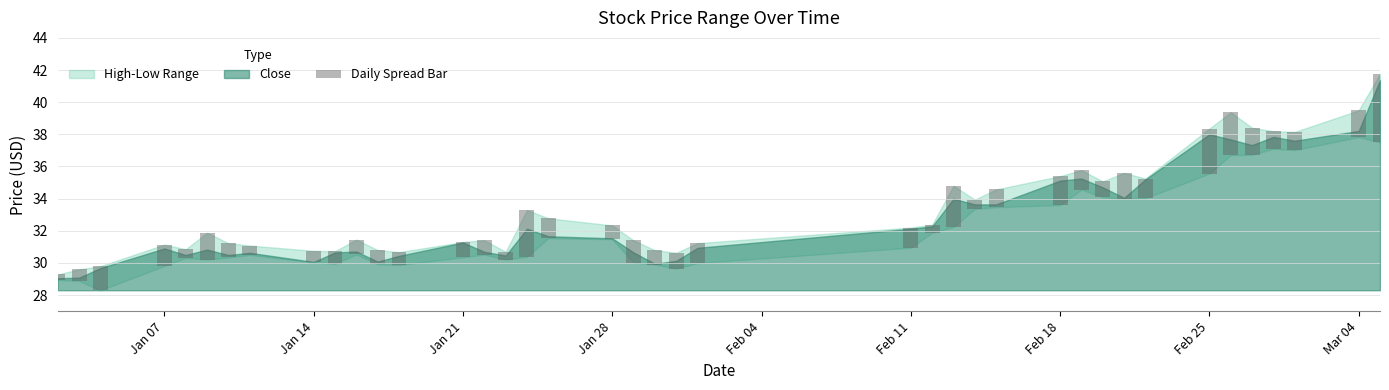

What is the value of the 17th bar from the left?

2.9